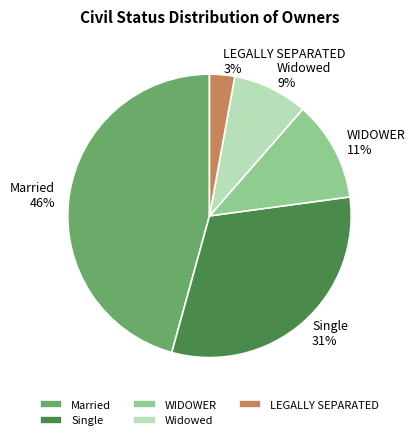

Do Widowed and WIDOWER together represent more than half of the pie?

No